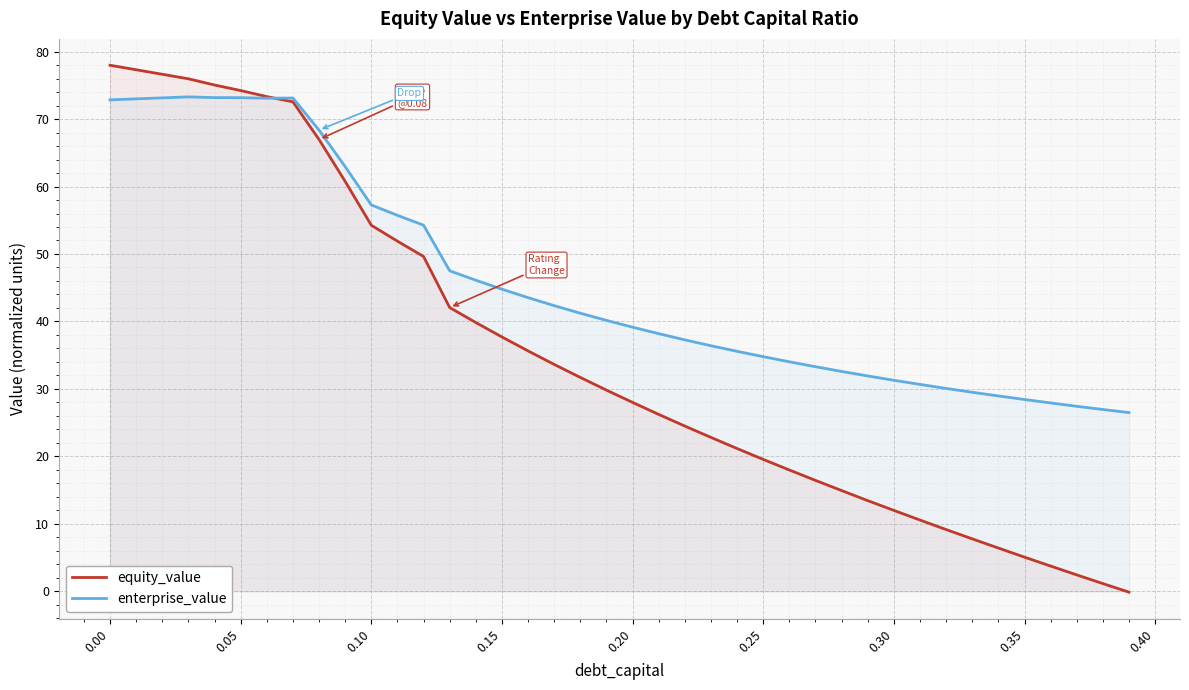

How many data points in equity_value are above 29?

20